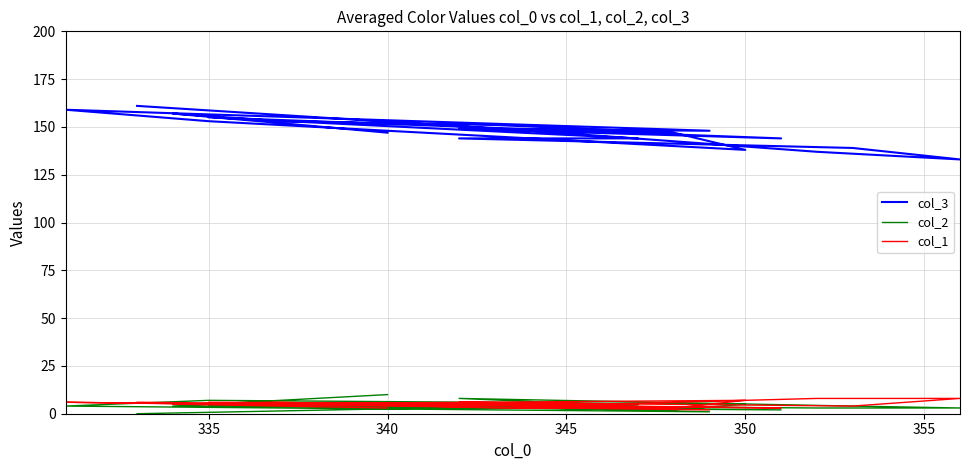

Count the col_1 values in the range 3 to 6.

15